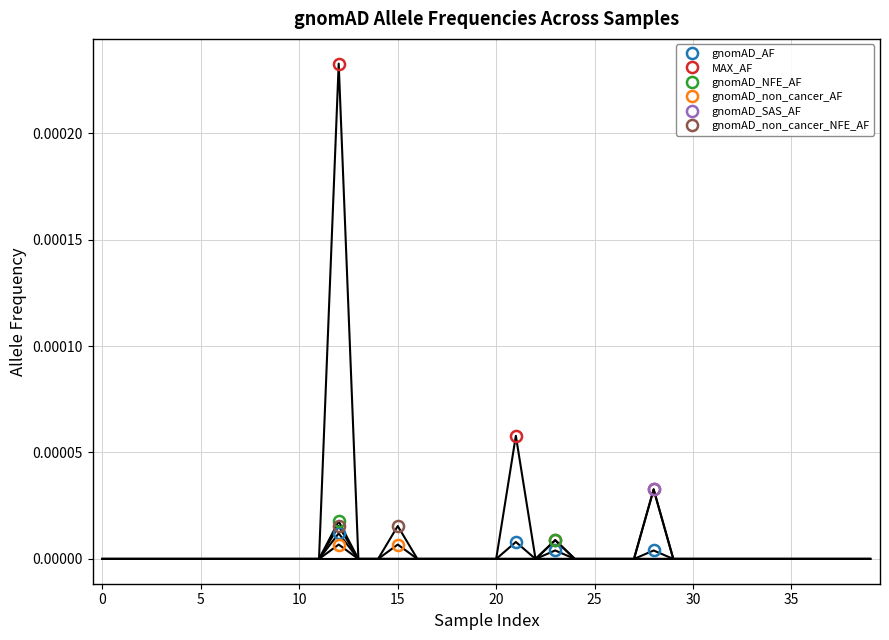

How many categories are shown in the chart?

40